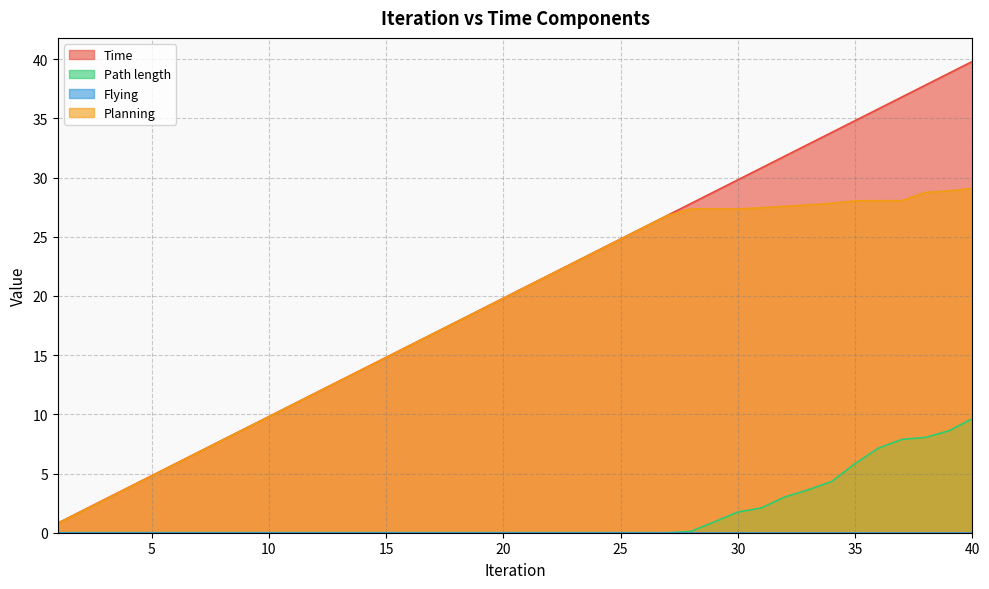

What is the total value across all series at 13?

25.6